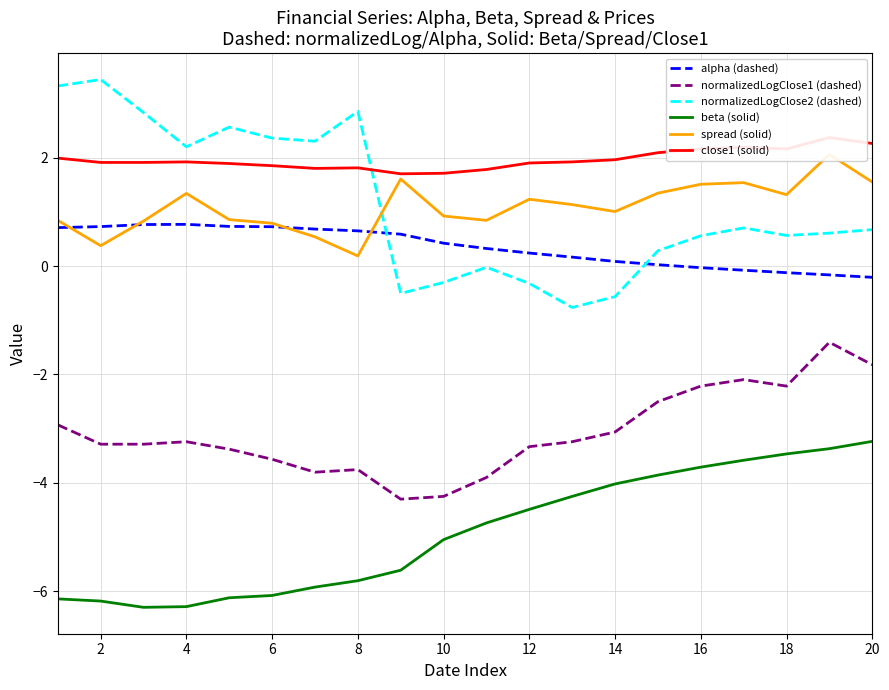

What is the highest value of the normalizedLogClose1 (dashed) series?

-1.4